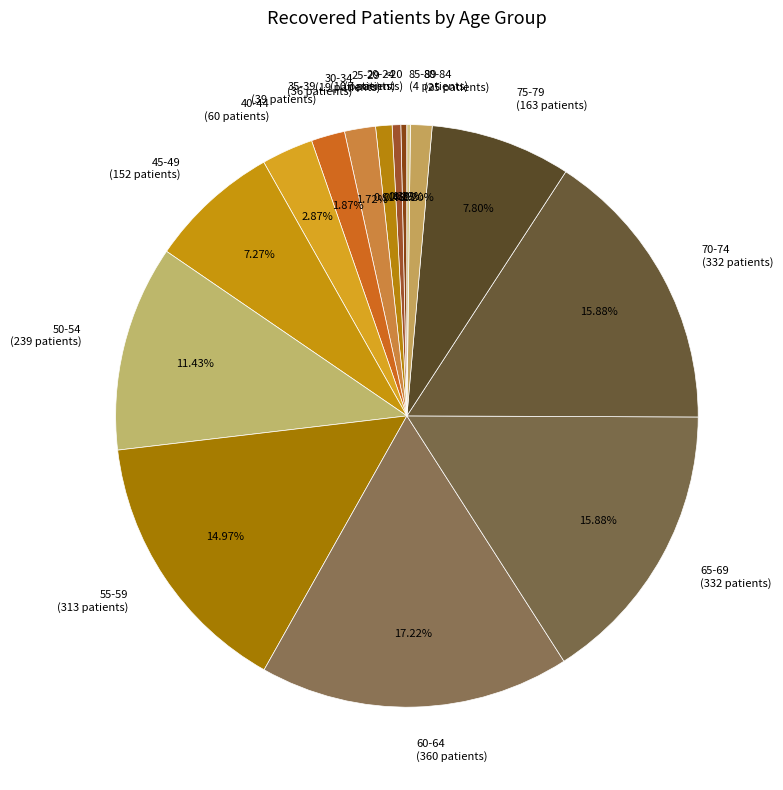

What percentage is NOT represented by 40-44?

97.1%